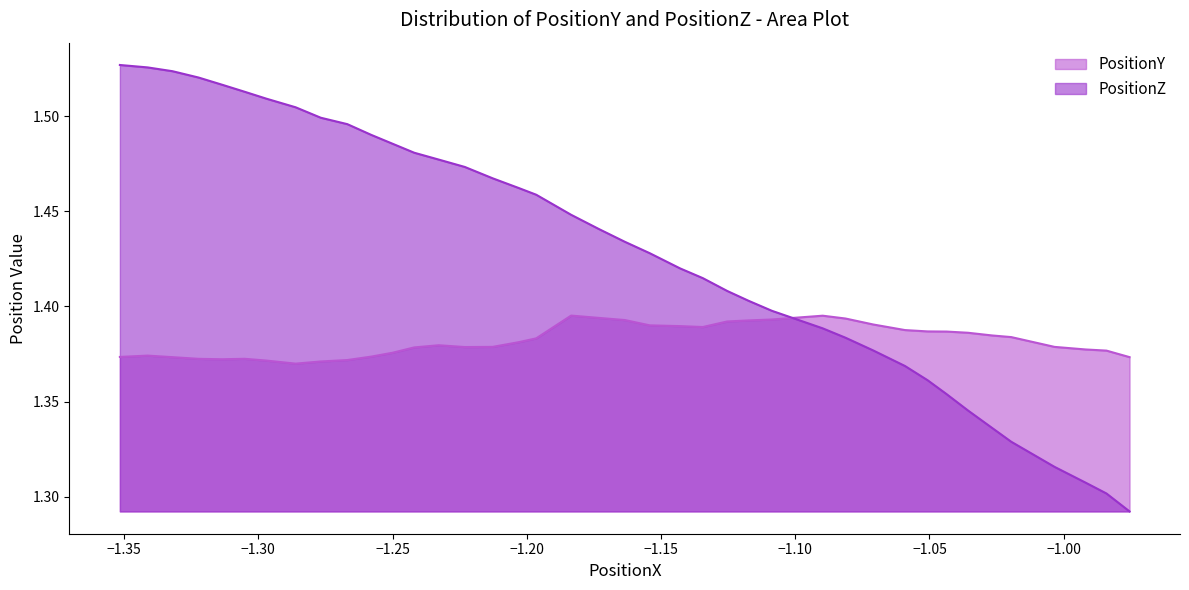

What is the minimum value shown in the chart?

1.3